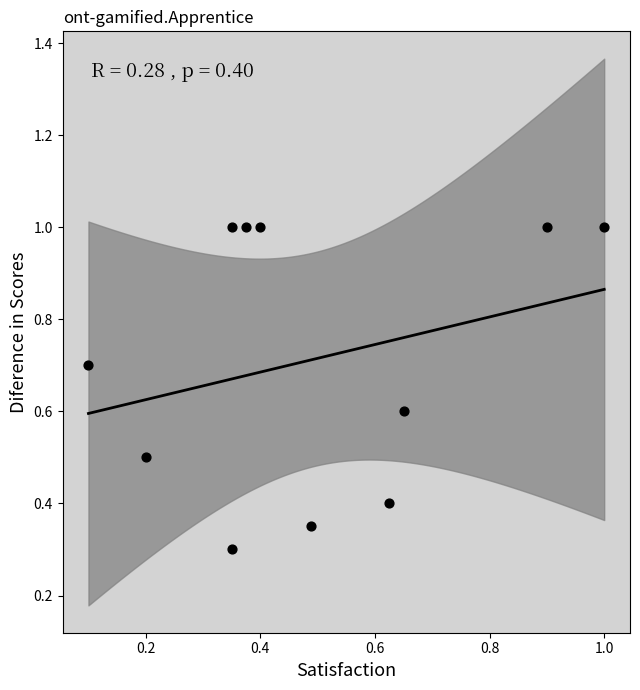

What is the average Y value?

0.7